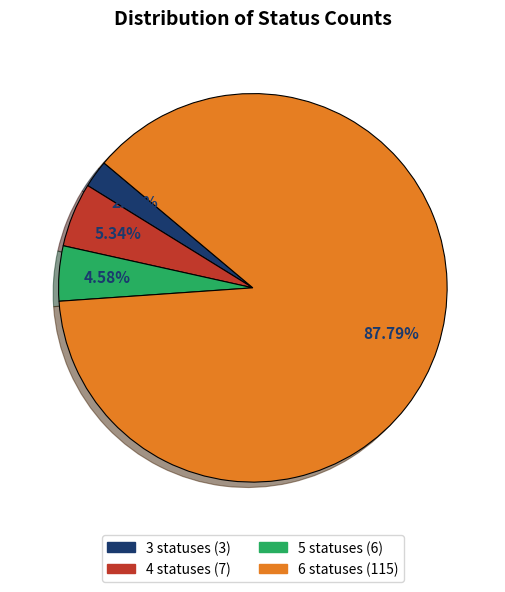

To the nearest percent, what portion does 5 statuses represent?

5%